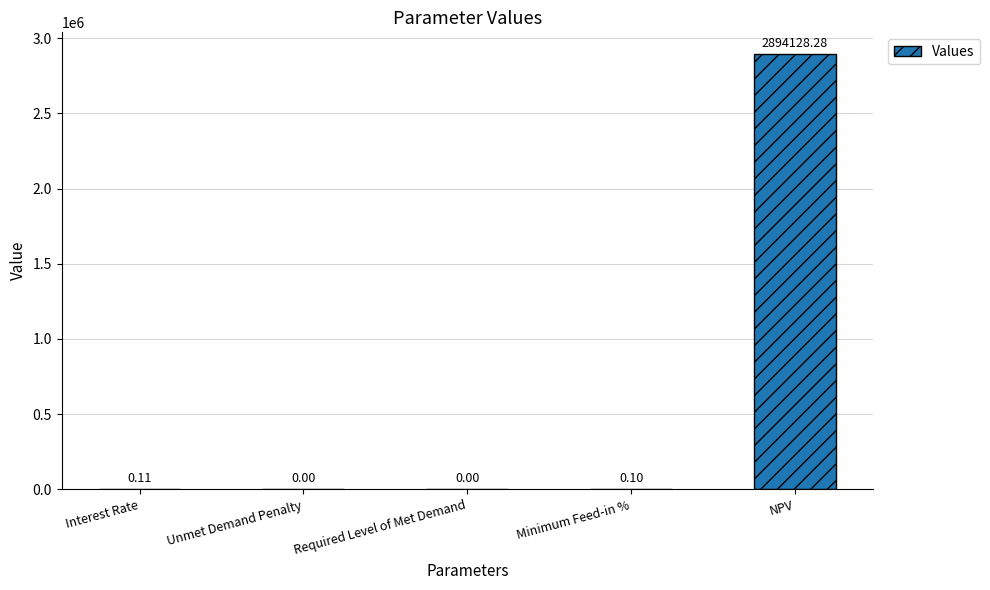

What is the approximate value at Interest Rate?

0.1